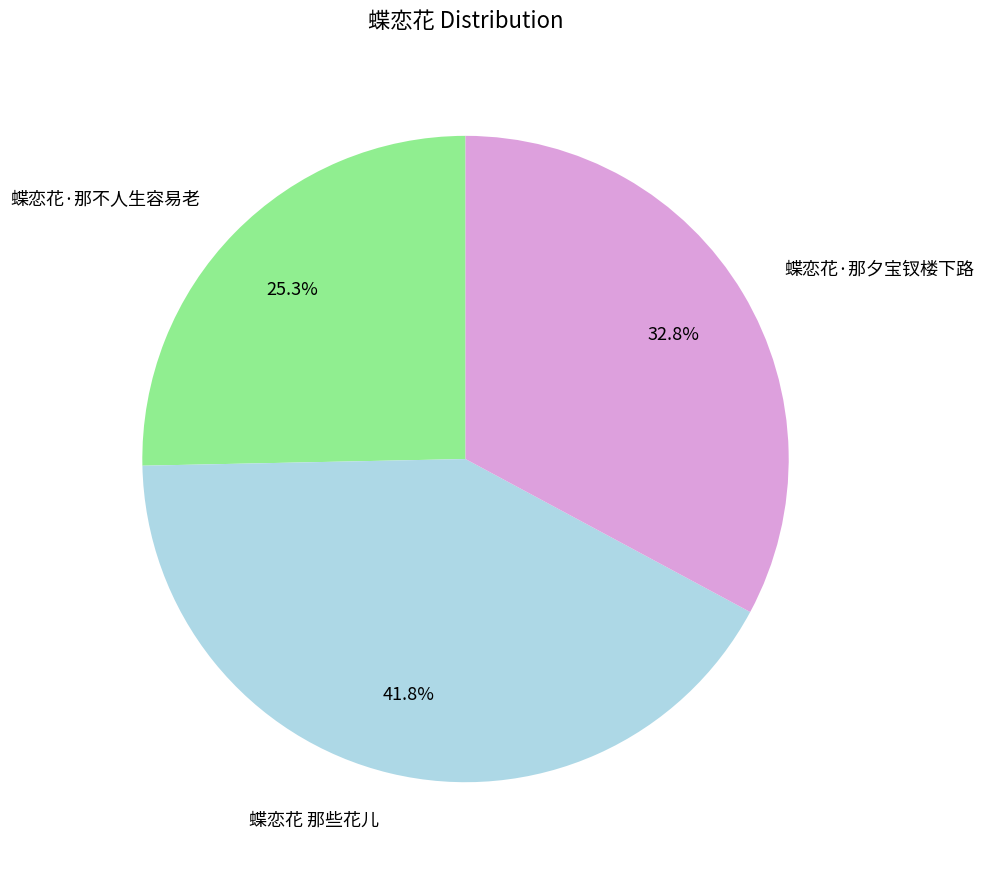

Does any single category account for the majority?

No